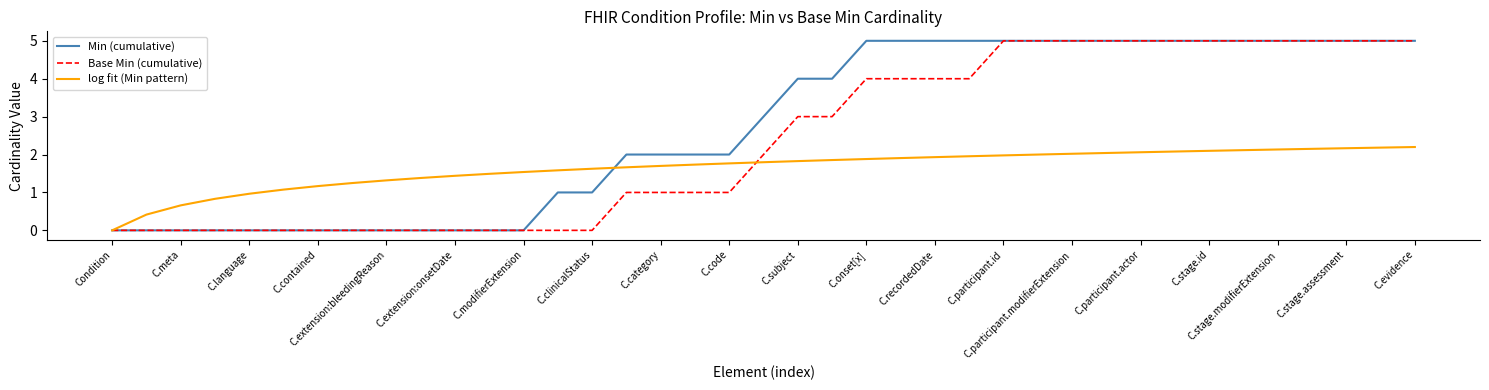

What is the highest value of the Base Min (cumulative) series?

5.0